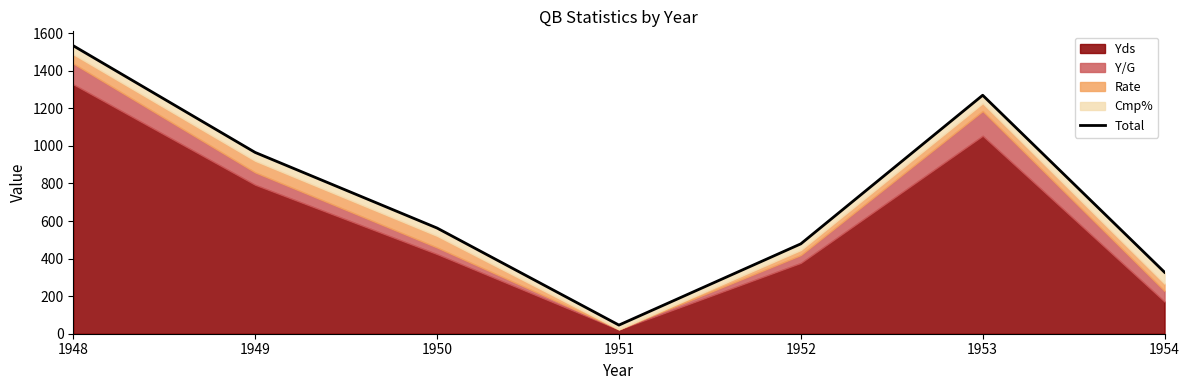

At which category does the chart reach its minimum across all series?

1951